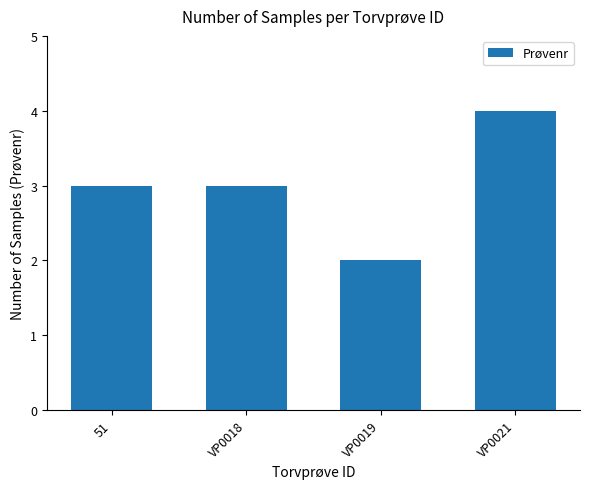

Reading left to right, extract all data points from this chart.

51=3	VP0018=3	VP0019=2	VP0021=4